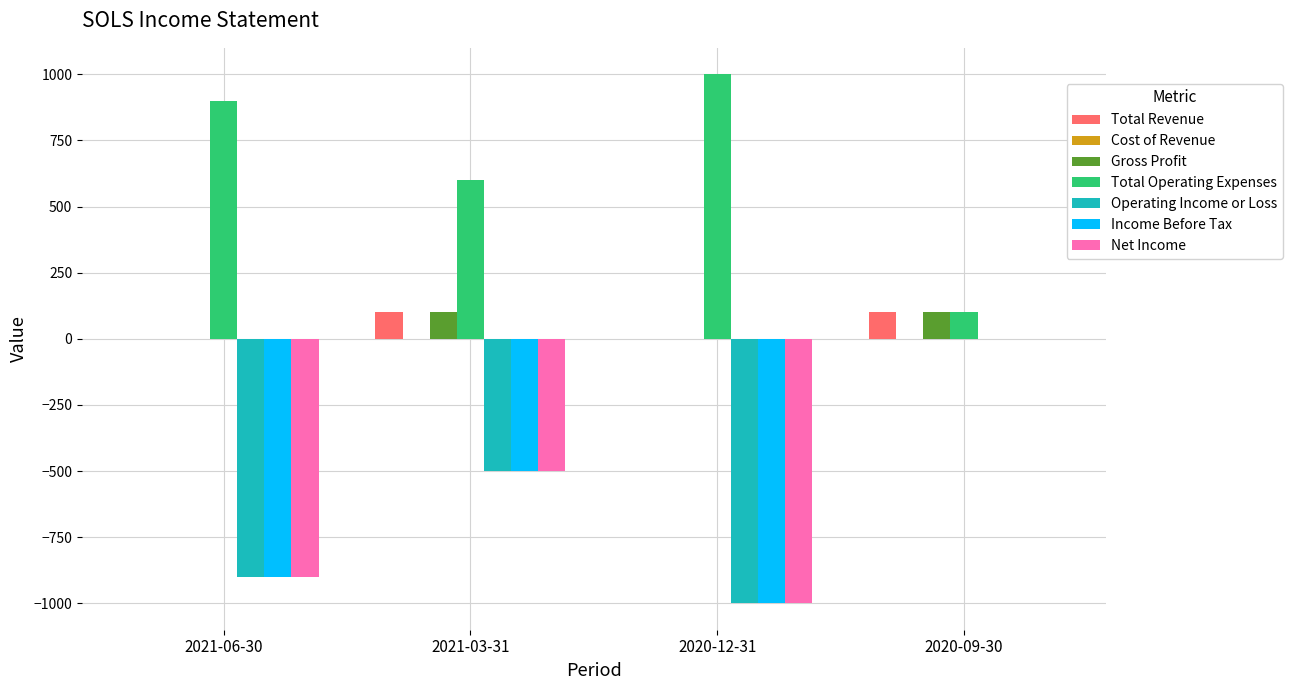

The value of Total Operating Expenses at 2021-03-31 is 600. True or false?

True